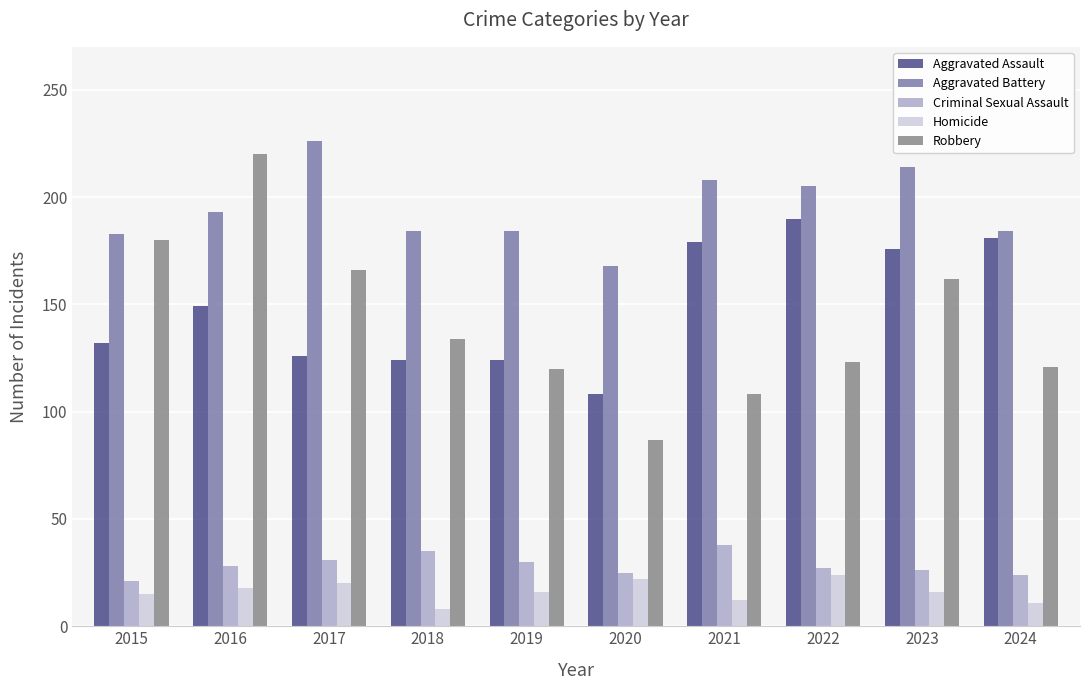

What is the difference between the maximum and minimum values in the Criminal Sexual Assault series?

17